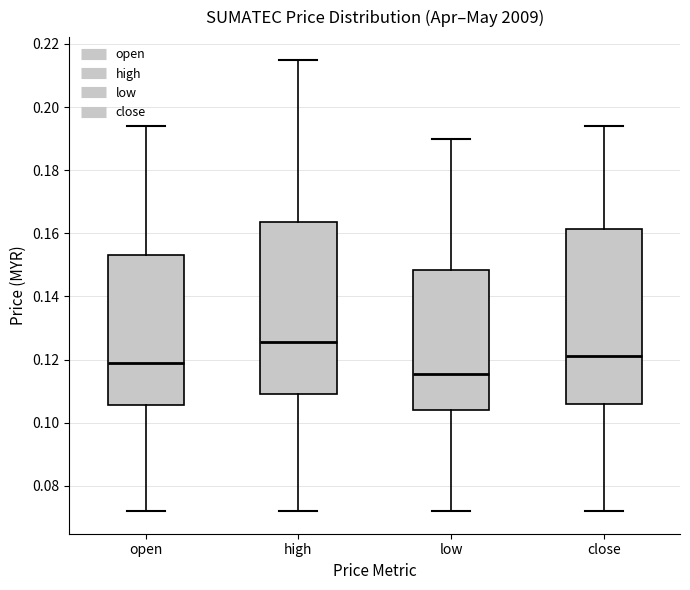

Reading left to right, read every box against the y-axis: the position of its median line, the range the box covers, and the ends of its whiskers. The values are not printed on the chart, so give them approximately, as read against the axis.

open: median 0.120, box 0.106 to 0.154, whiskers 0.072 to 0.194
high: median 0.126, box 0.110 to 0.164, whiskers 0.072 to 0.216
low: median 0.116, box 0.104 to 0.148, whiskers 0.072 to 0.190
close: median 0.122, box 0.106 to 0.162, whiskers 0.072 to 0.194